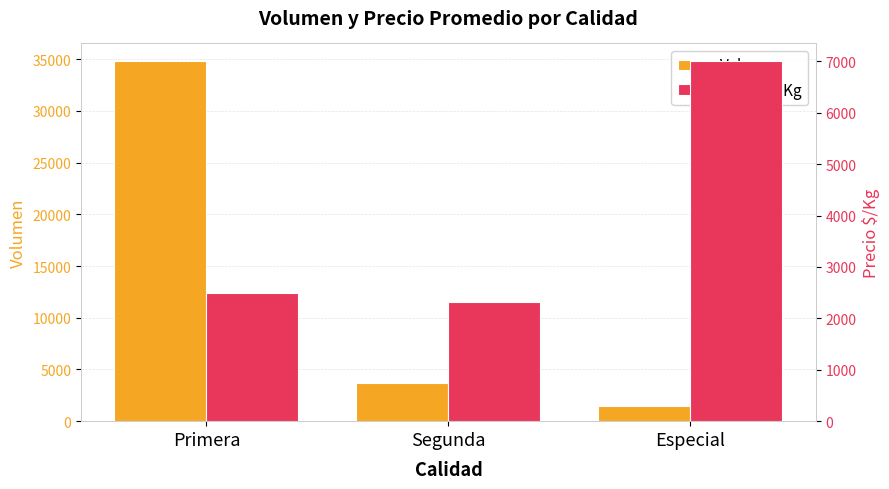

Which category has the highest value in the Precio $/Kg series?

Especial